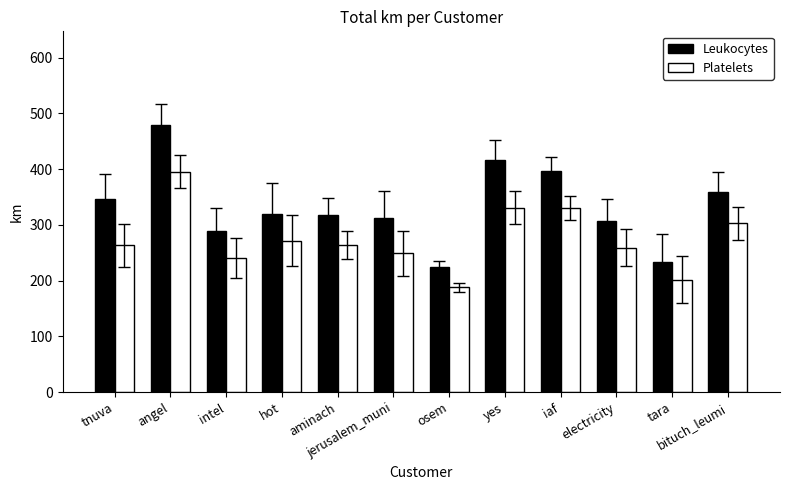

How many values in the Leukocytes series exceed 320?

6